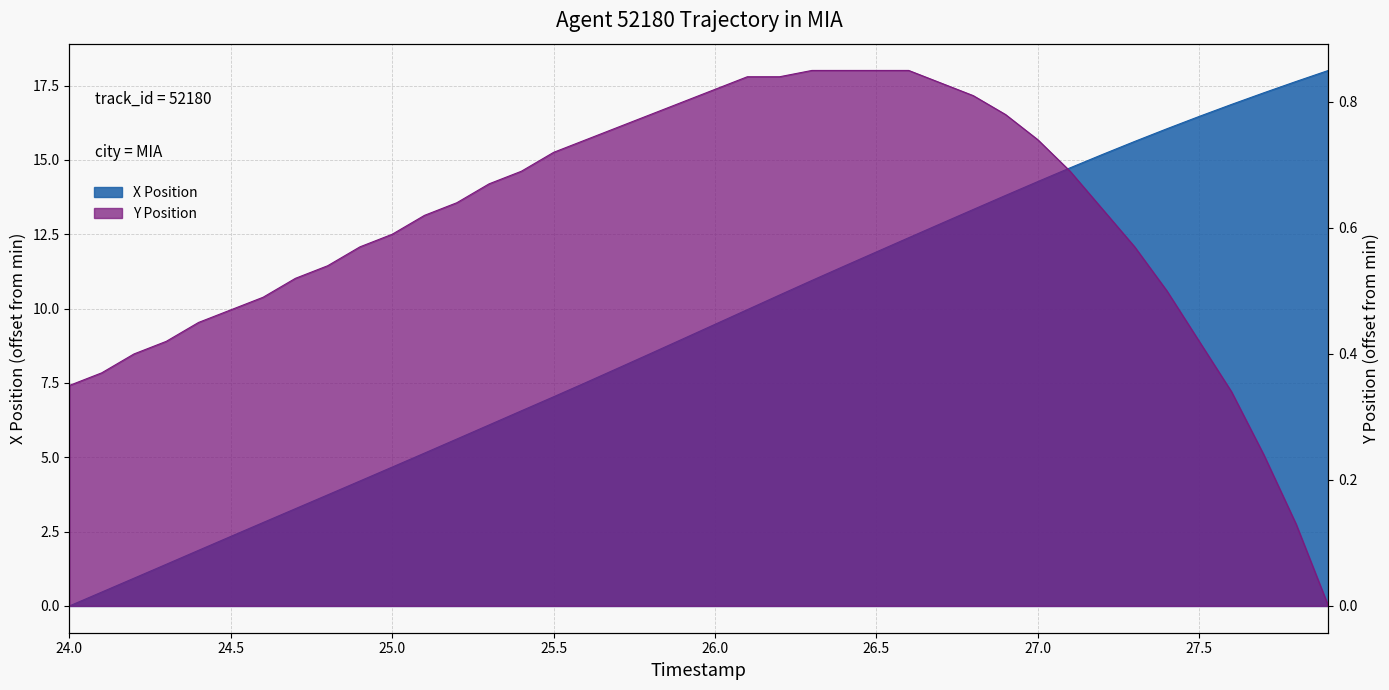

List the labels in order of Y Position value, smallest first.

27.9, 27.8, 27.7, 27.6, 24.0, 24.1, 24.2, 24.3, 27.5, 24.4, 24.5, 24.6, 27.4, 24.7, 24.8, 24.9, 27.3, 25.0, 25.1, 27.2, 25.2, 25.3, 25.4, 27.1, 25.5, 25.6, 27.0, 25.7, 25.8, 26.9, 25.9, 26.8, 26.0, 26.7, 26.1, 26.2, 26.3, 26.4, 26.5, 26.6